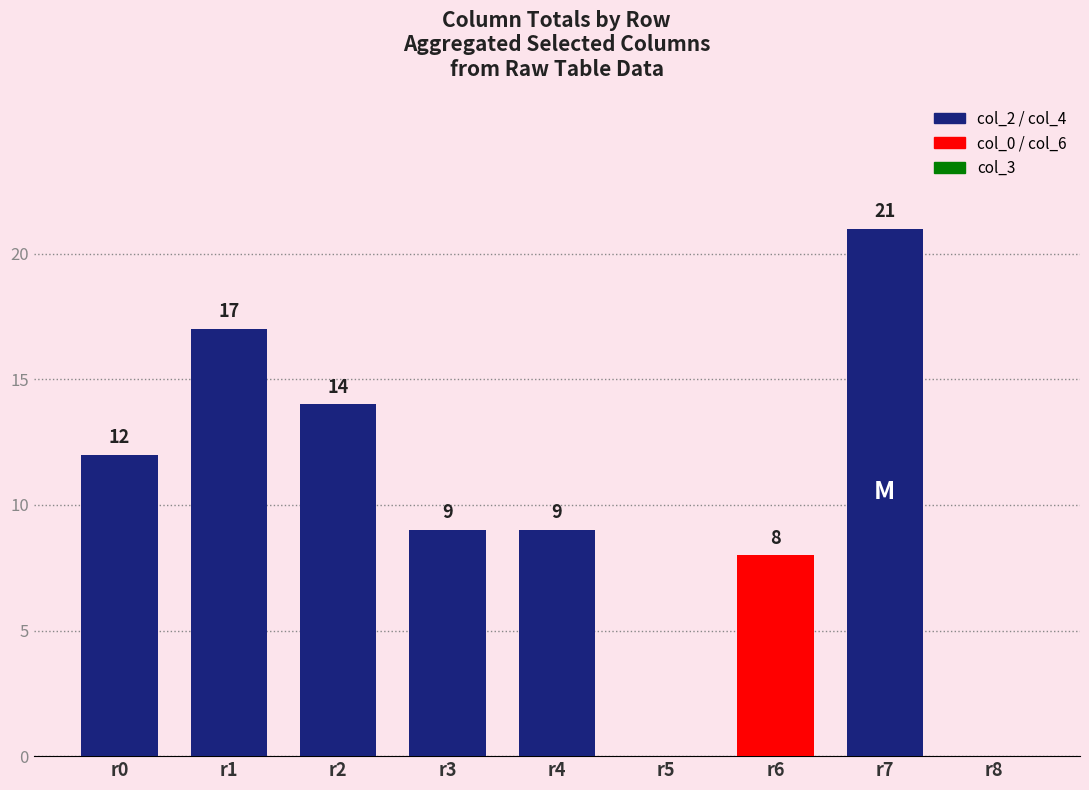

True or false: the data shows 4 at r3.

False